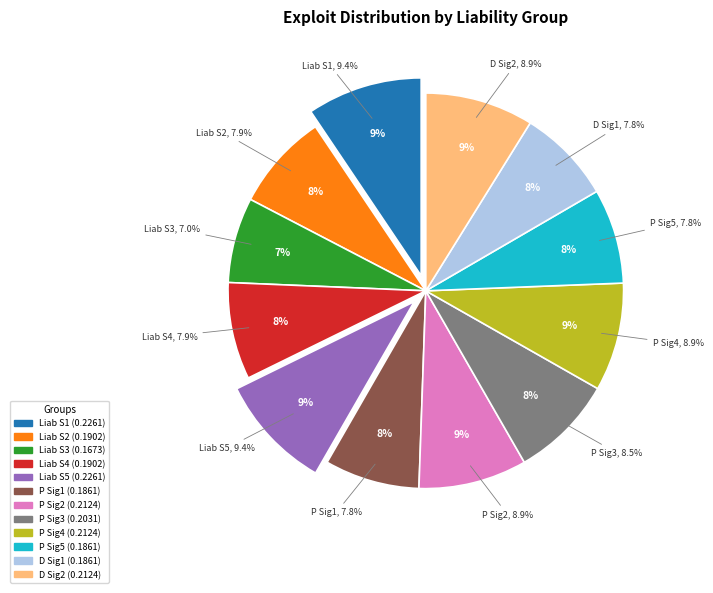

Does Liability Strength1 account for over 50% of the chart?

No